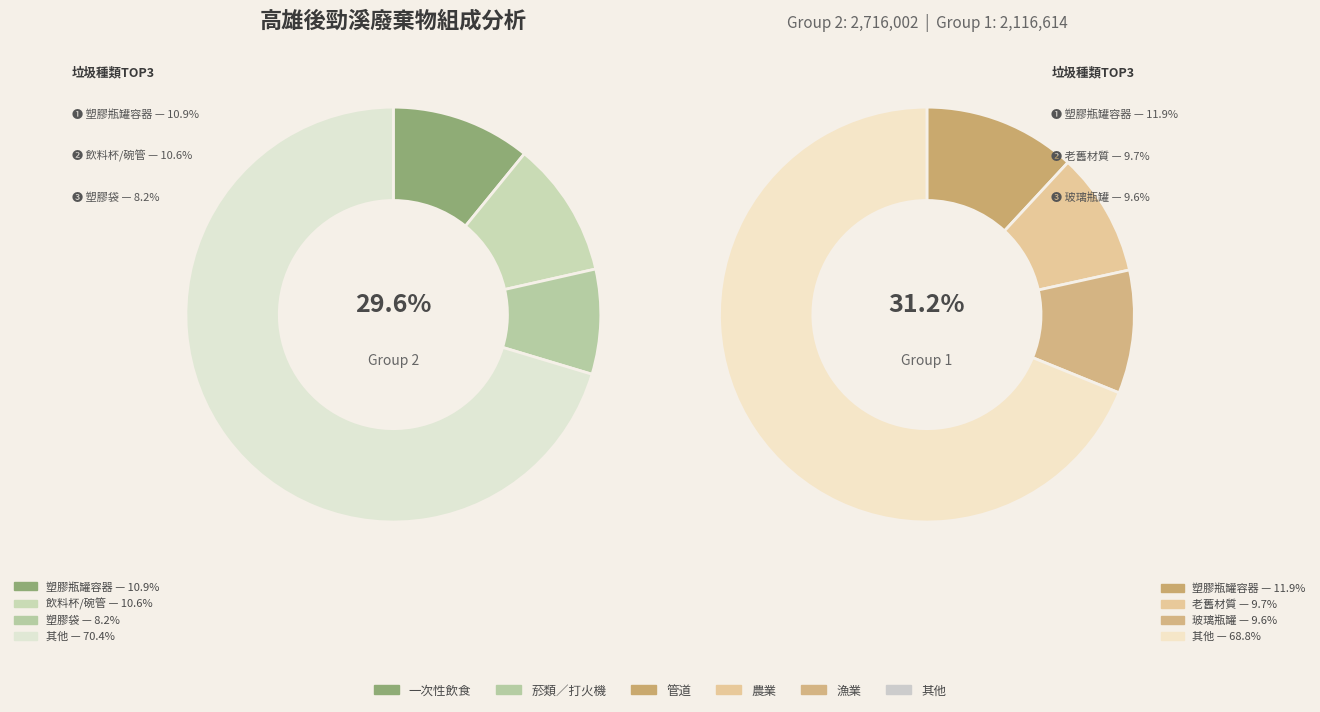

Combined, do 22 and 28 account for over 50%?

No